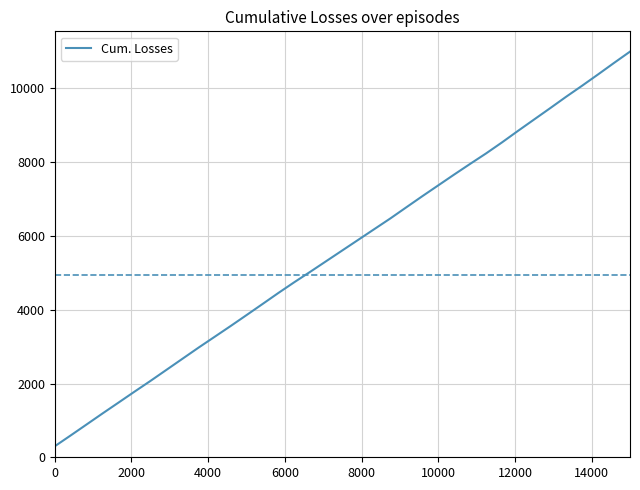

Reading left to right, what are all the values shown in this chart?

298.0	592.7	891.3	1190.7	1485.3	1781.3	2073.3	2373.3	2673.3	2973.3	3264.6	3556.6	3854.6	4154.6	4456.6	4749.3	5032.5	5321.1	5609.7	5898.3	6187.0	6475.6	6777.6	7078.3	7372.9	7667.6	7956.9	8241.4	8541.5	8853.6	9159.6	9465.0	9775.1	10074.4	10381.2	10693.3	11000.0